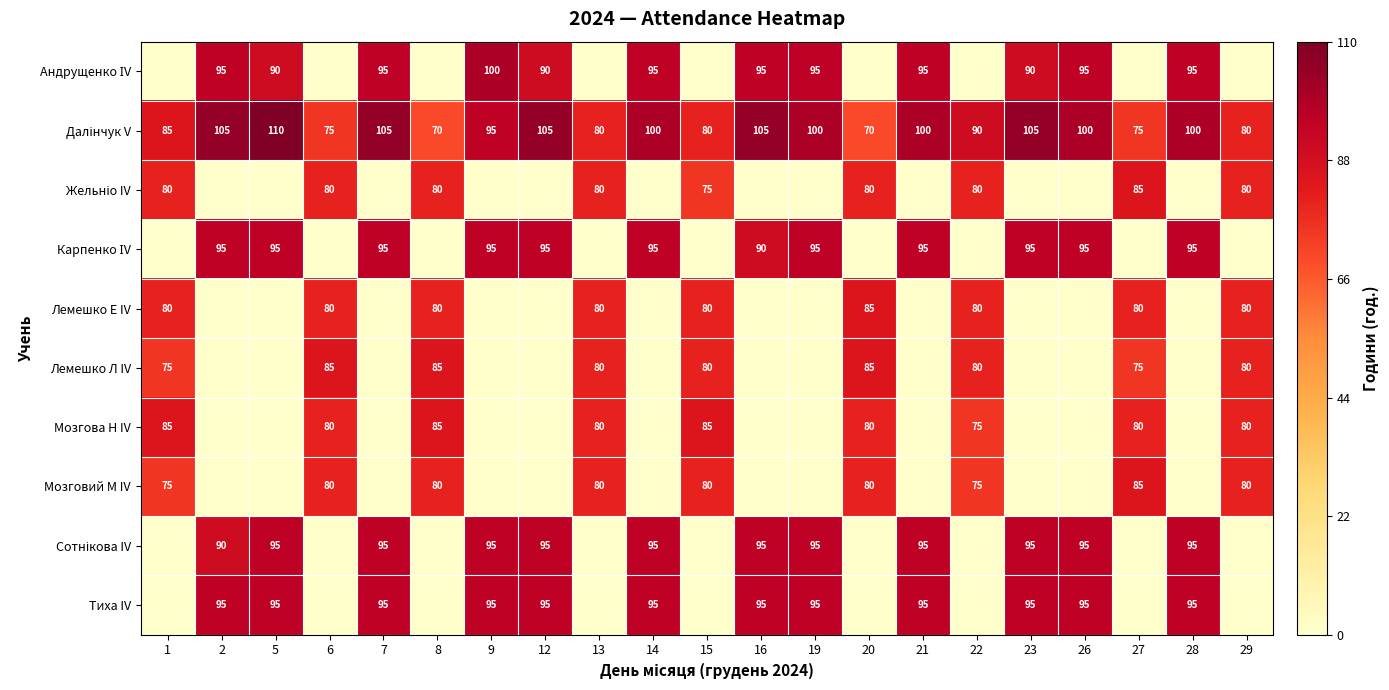

How many data points in Жельніо IV are above 0?

9